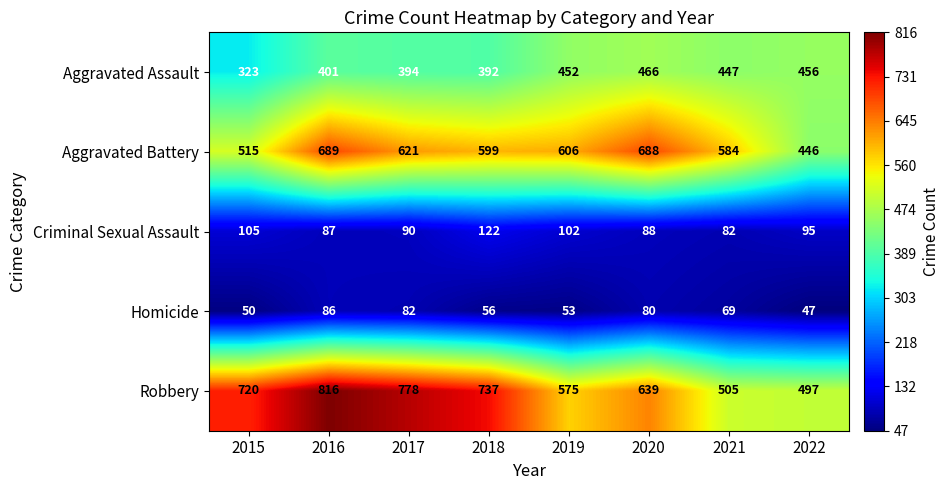

Which series has the largest total across all categories?

Robbery